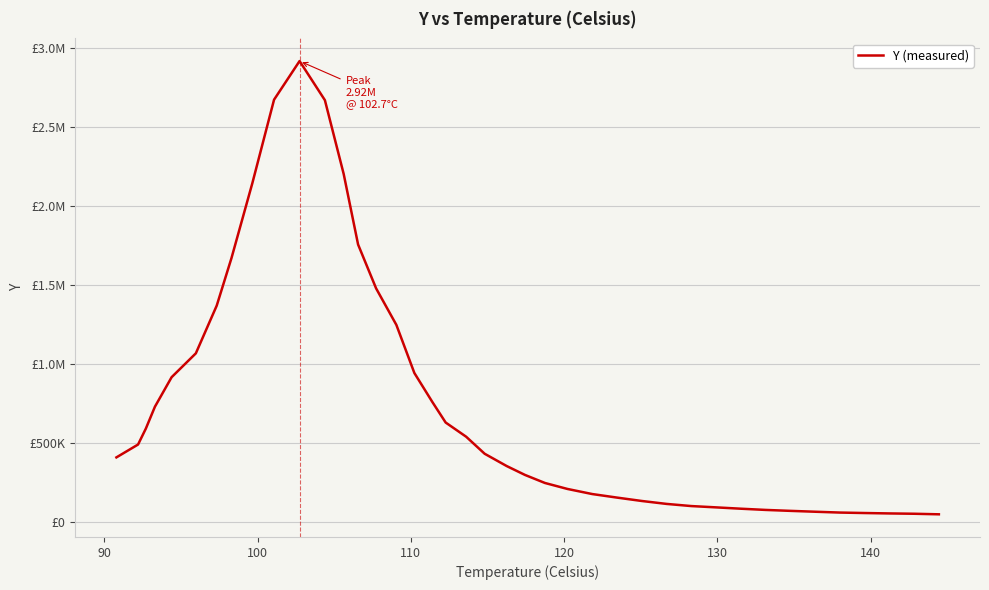

What is the value of the 38th point from the left?

53337.1